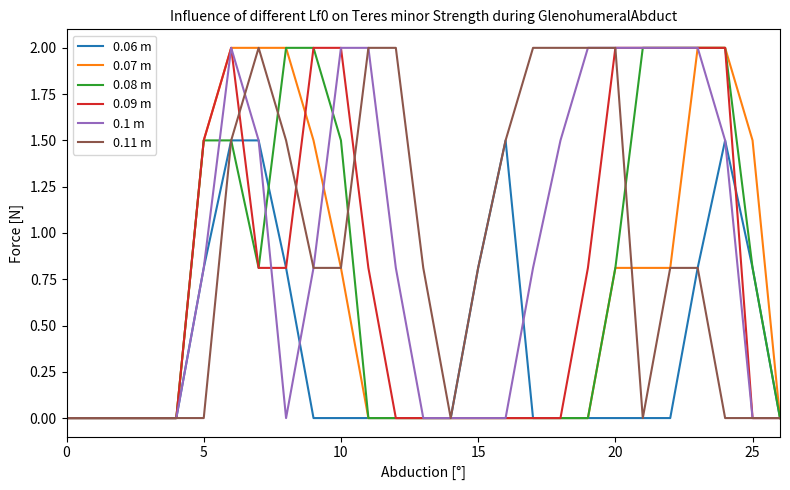

What is the highest value of the 0.1 m series?

2.0